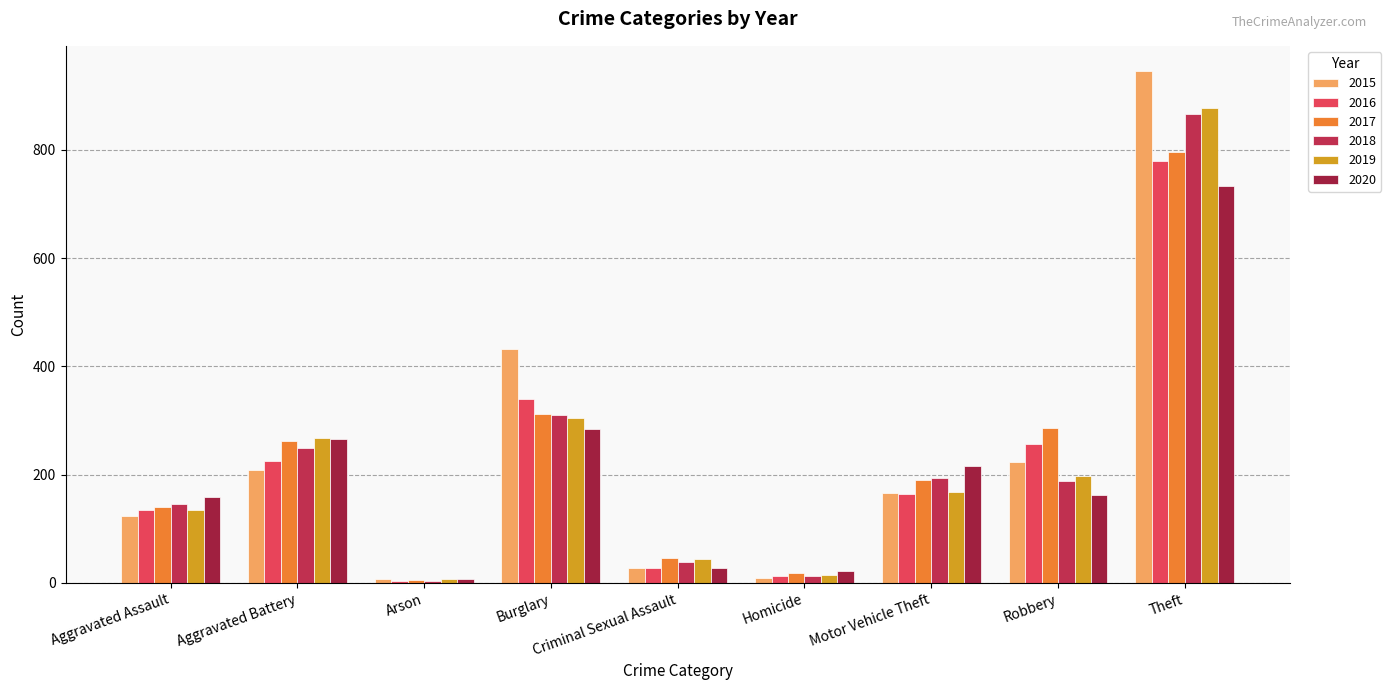

The value of 2019 at Theft is 1373. True or false?

False